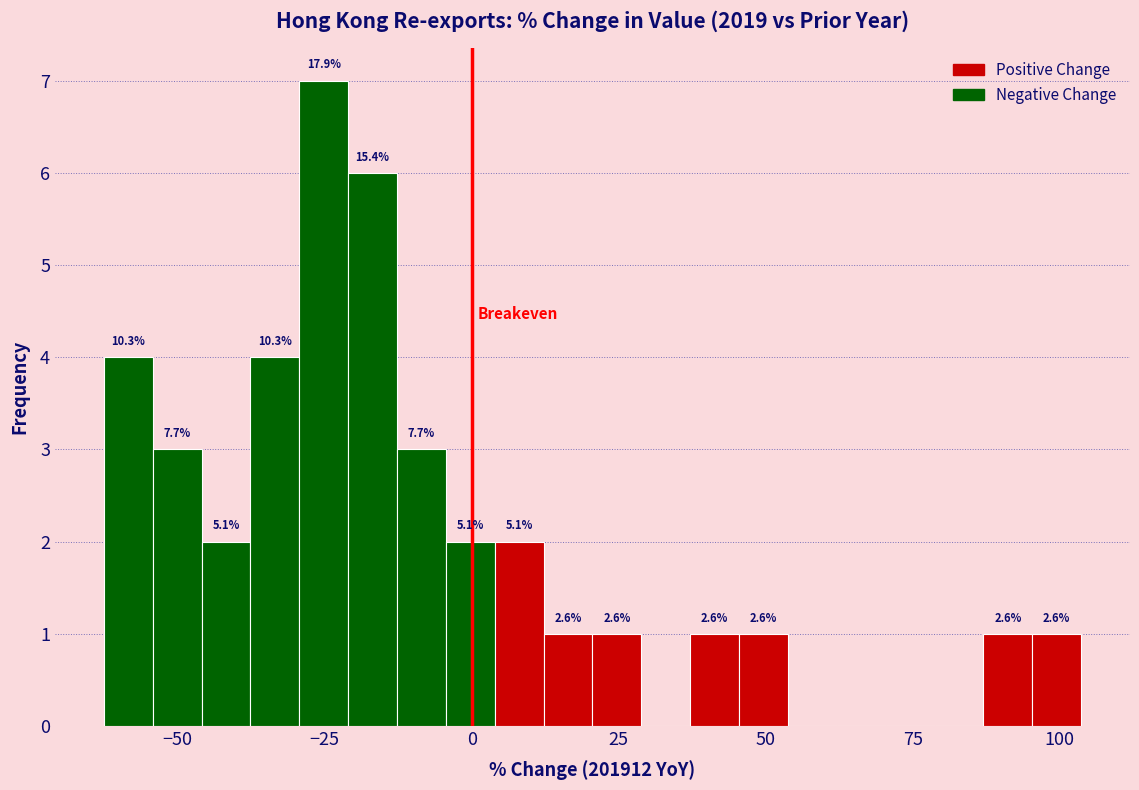

Around what value on the x-axis is the tallest bar? Give the approximate position of its centre, as read against the axis.

-25